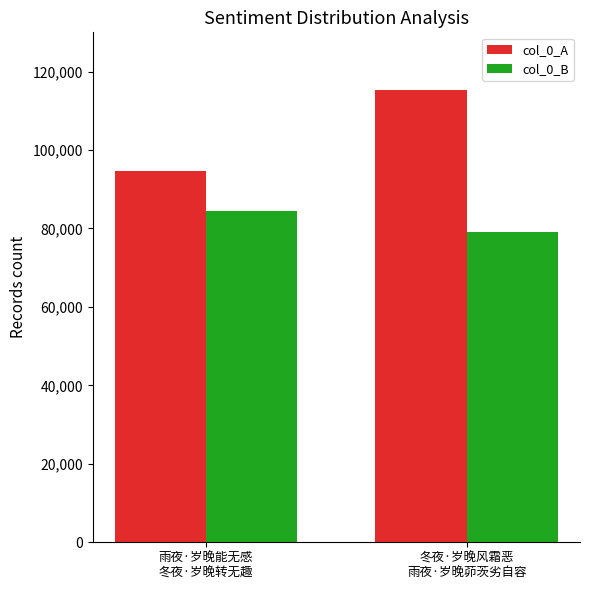

Where is col_0_B nearest to the value 81870?

冬夜·岁晚风霜恶
雨夜·岁晚茆茨劣自容